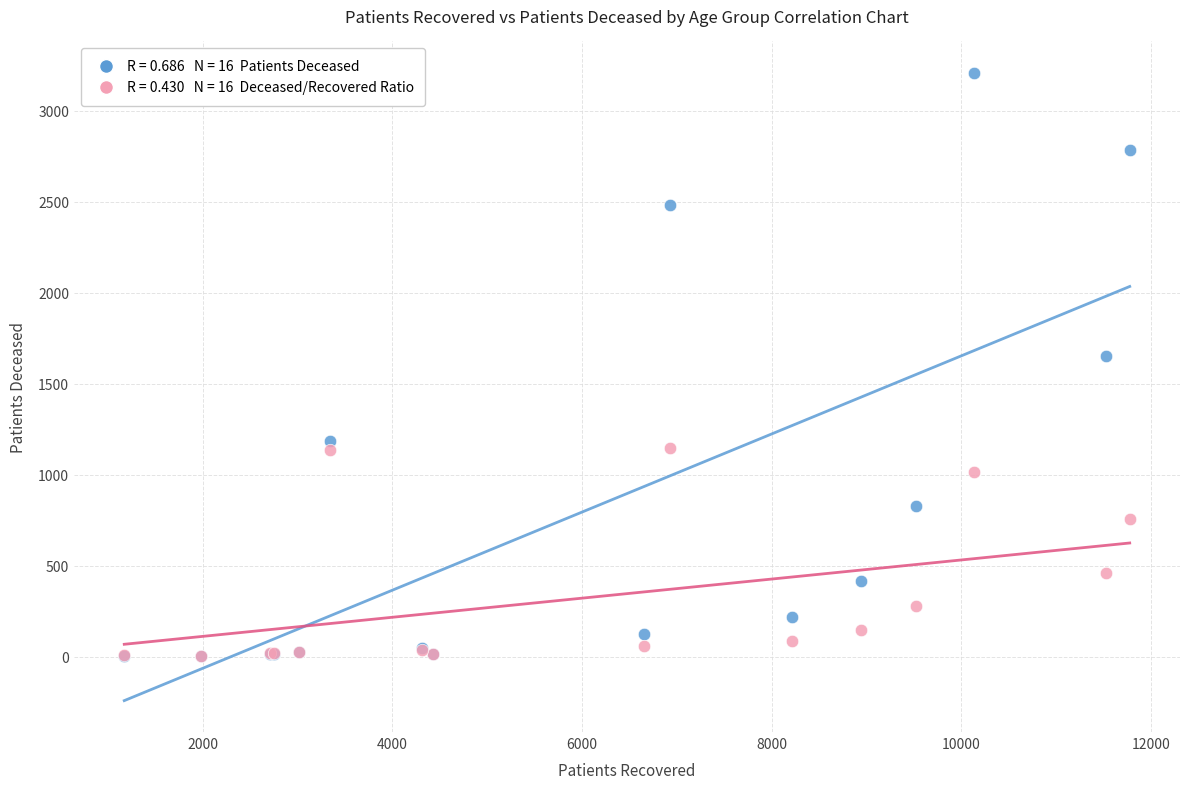

Across all series, what Y value is closest to 1605?

1650.0